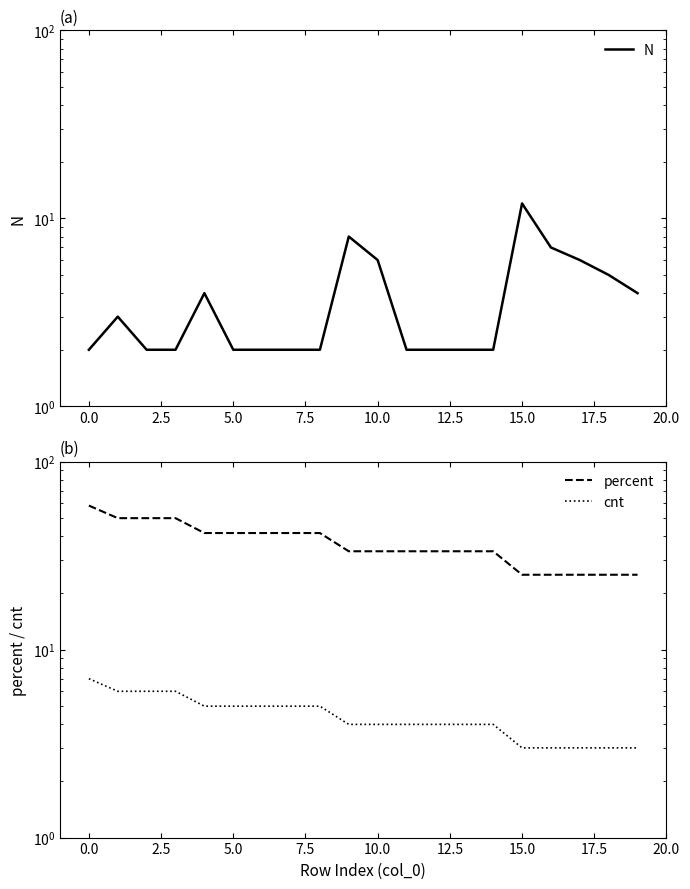

At how many categories does at least one series exceed 15?

20